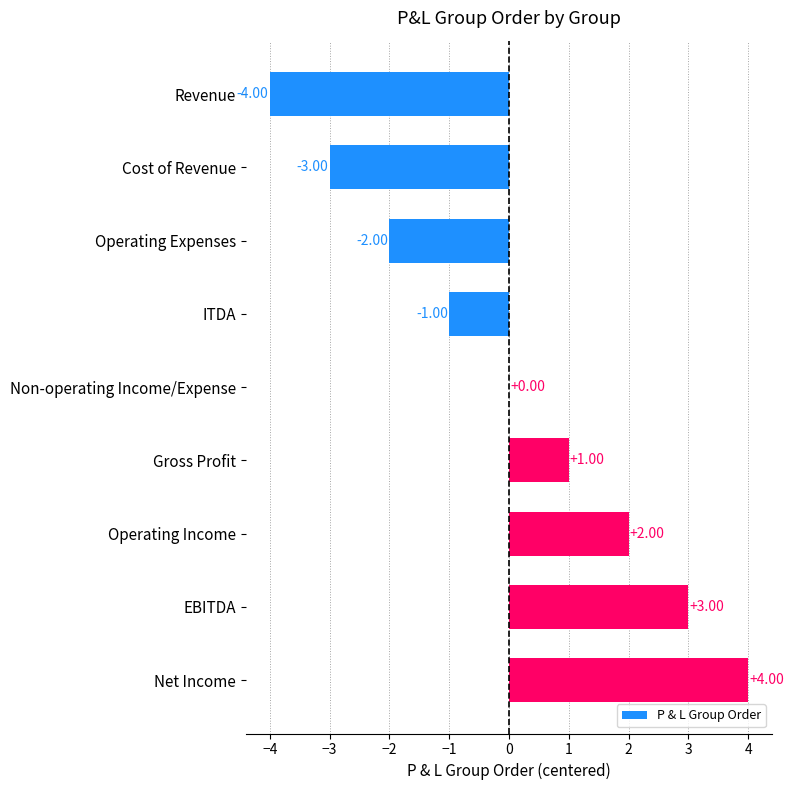

What is the greatest value displayed?

4